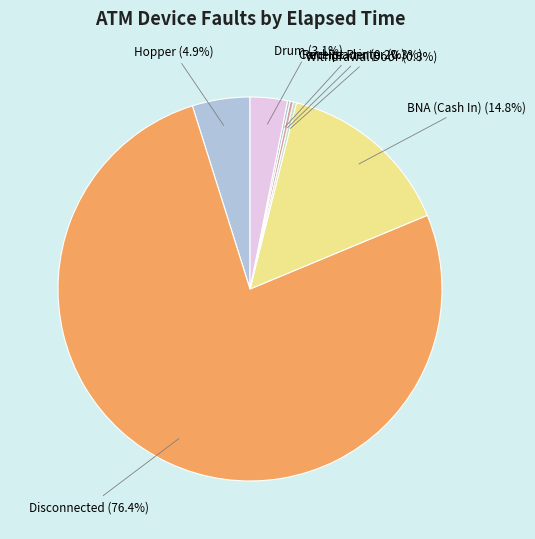

What is the ratio of the value at Hopper to the value at BNA (Cash In)?

0.3